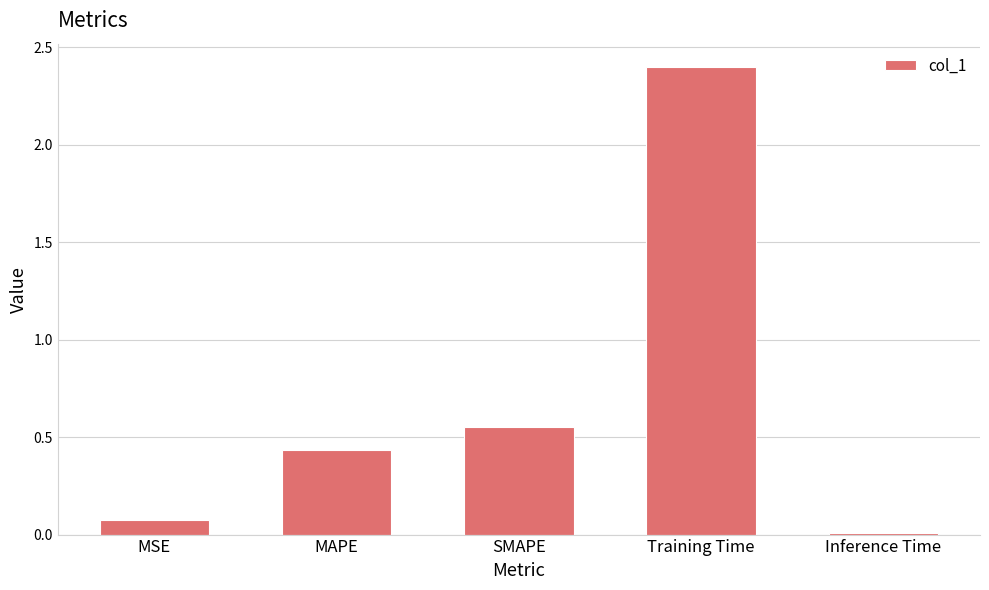

Which has a higher value, MAPE or Inference Time?

MAPE